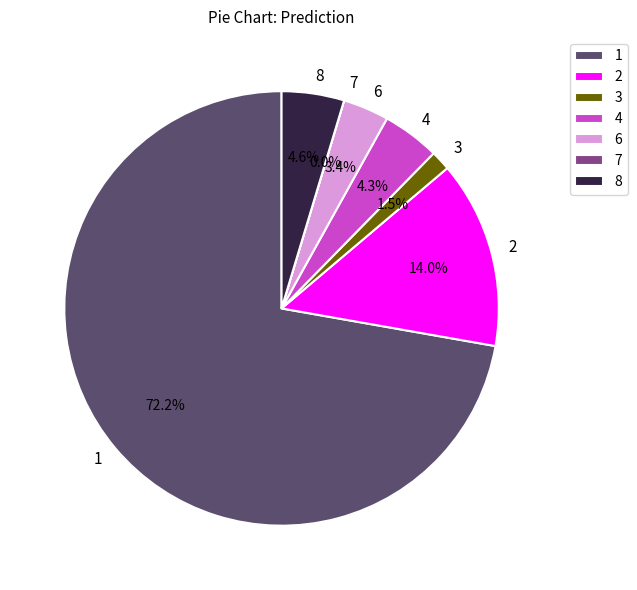

What portion of the pie excludes 6?

96.6%